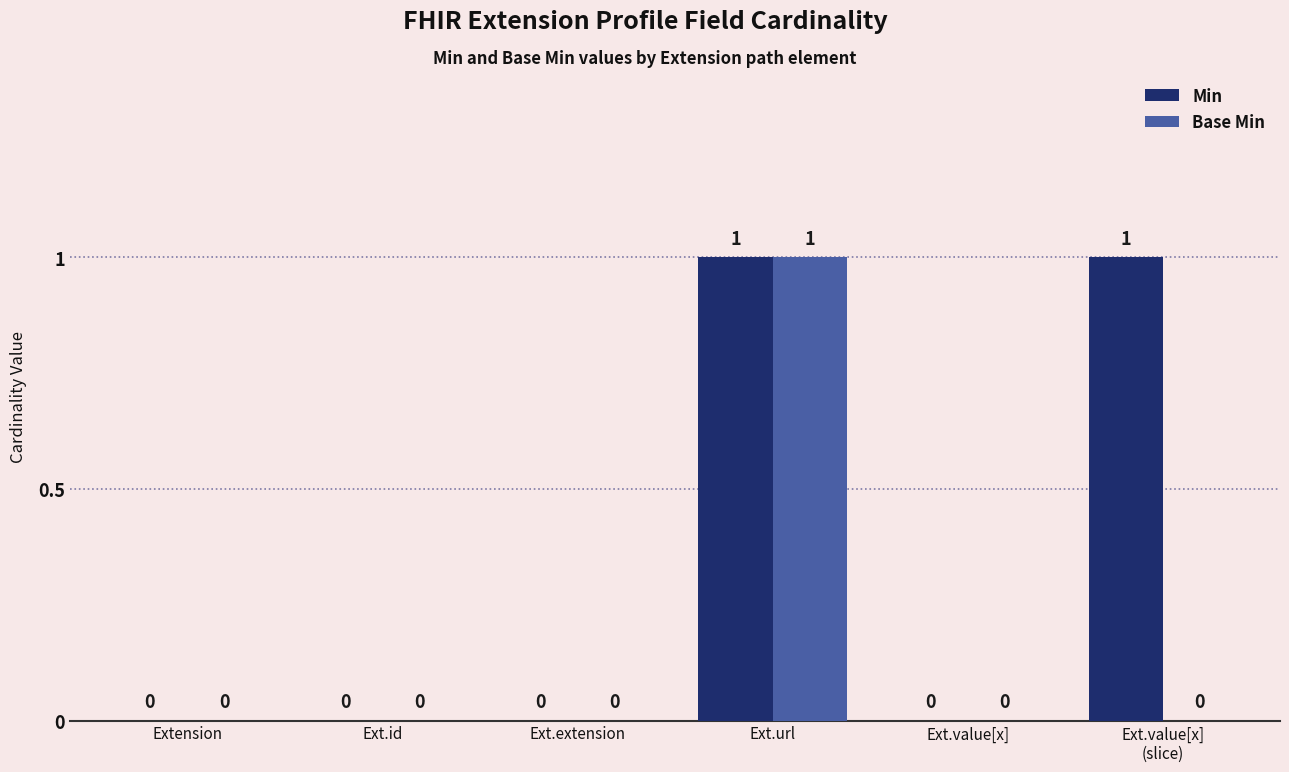

The Base Min series shows 0 at Ext.value[x]. True or false?

True